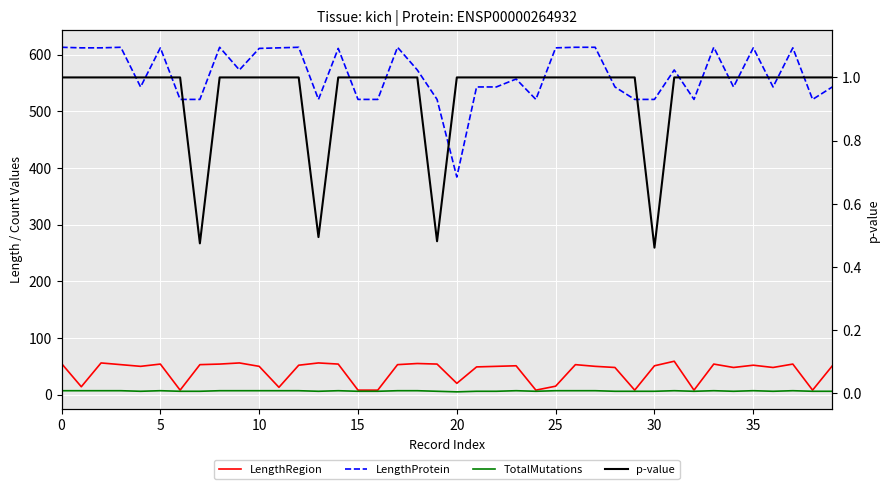

What is the minimum value for LengthProtein?

384.0